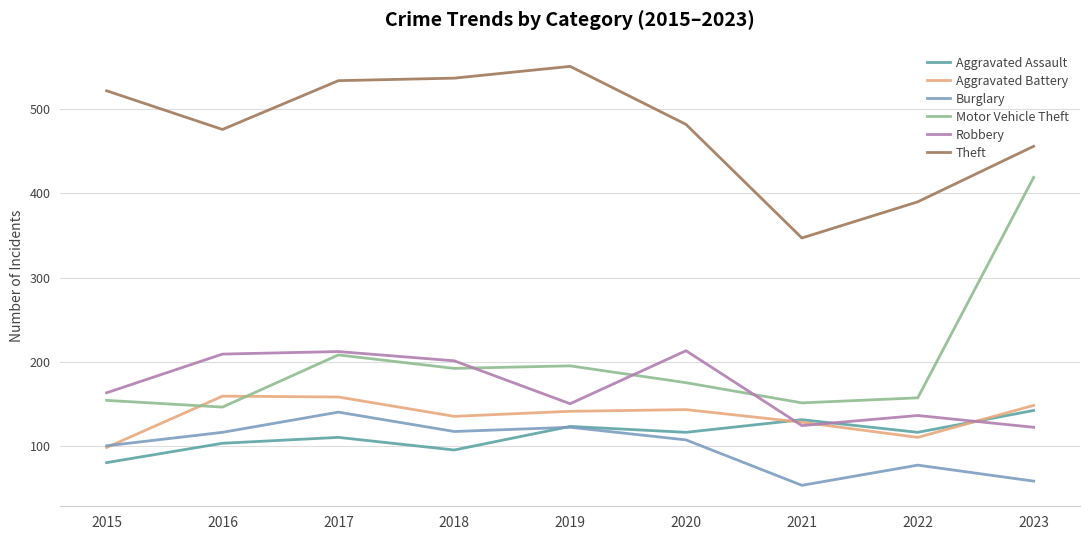

What is the total value across all series at 2022?

986